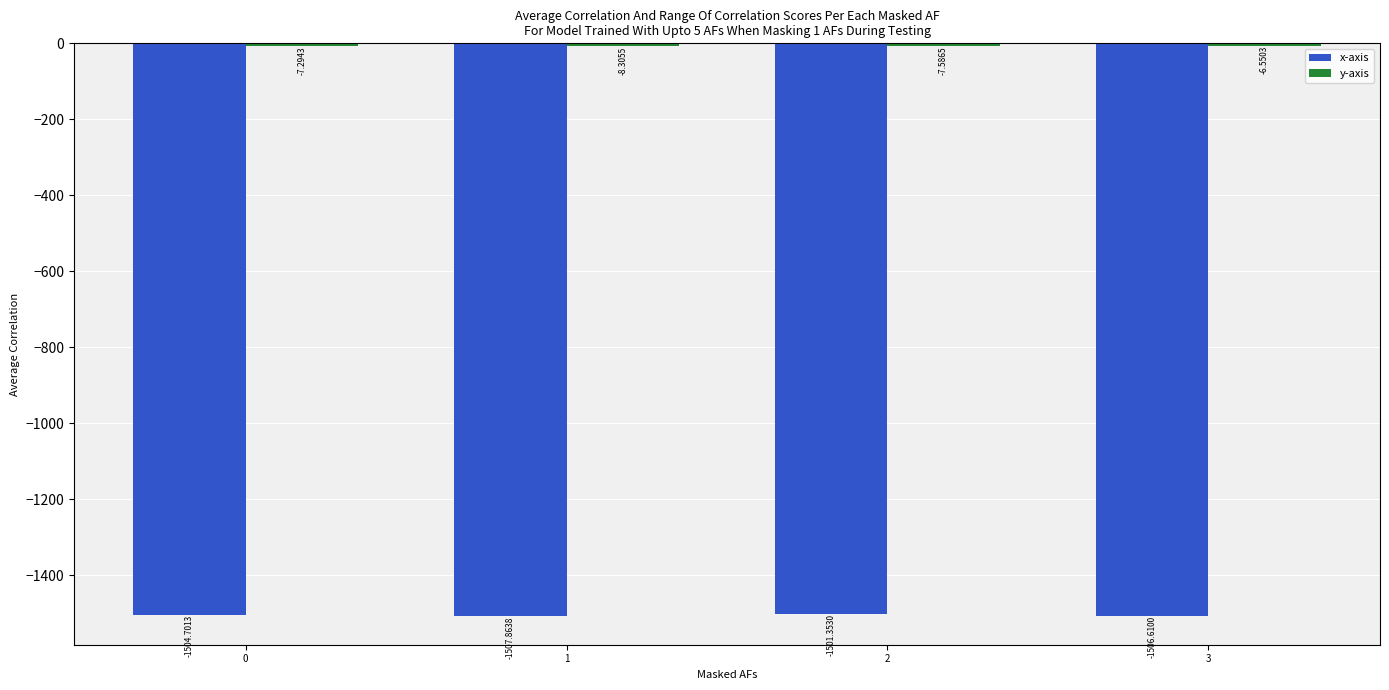

What is the sum of the x-axis values at 1 and 3?

-3014.5